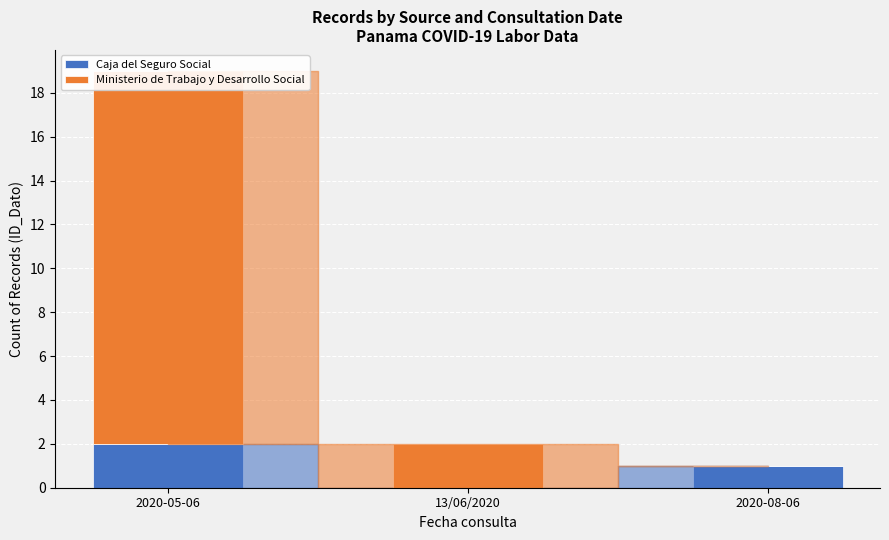

Reading left to right, what are all the values shown in this chart?

Caja del Seguro Social: 2020-05-06=2	13/06/2020=0	2020-08-06=1
Ministerio de Trabajo y Desarrollo Social: 2020-05-06=17	13/06/2020=2	2020-08-06=0